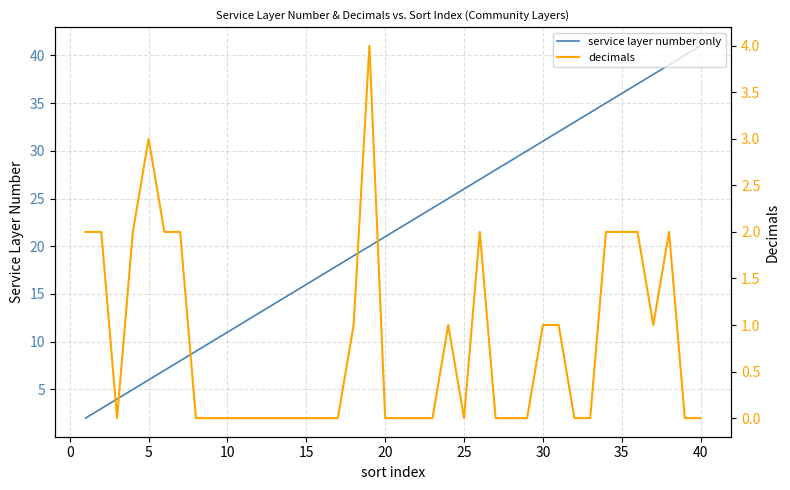

What are all the series names shown in the legend?

service layer number only, decimals